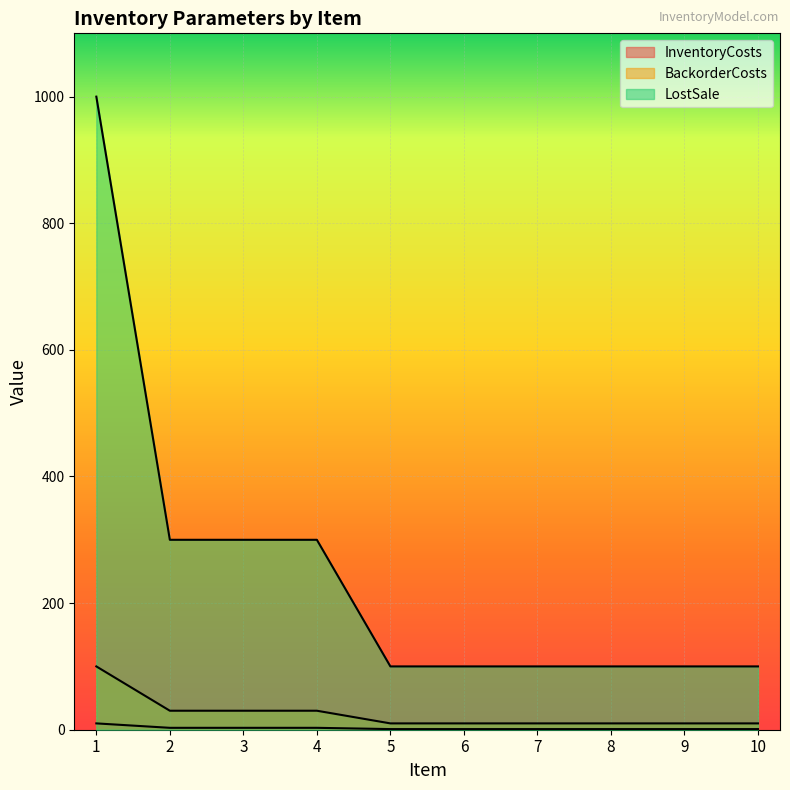

Which series has the largest total across all categories?

LostSale